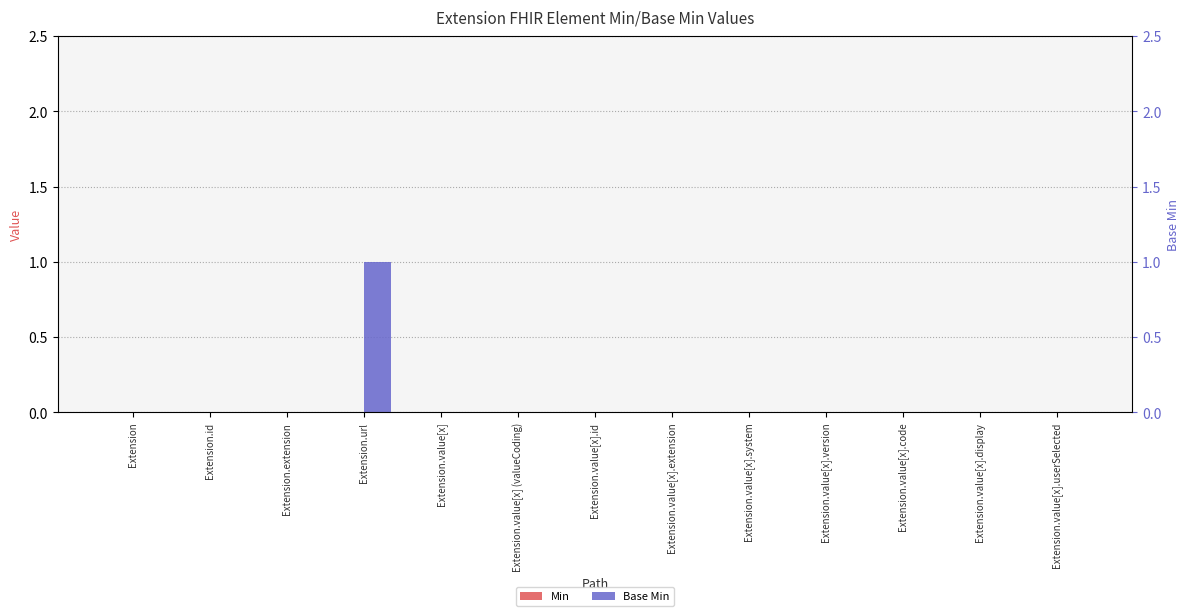

List the series in order of their overall mean, lowest first.

Min, Base Min